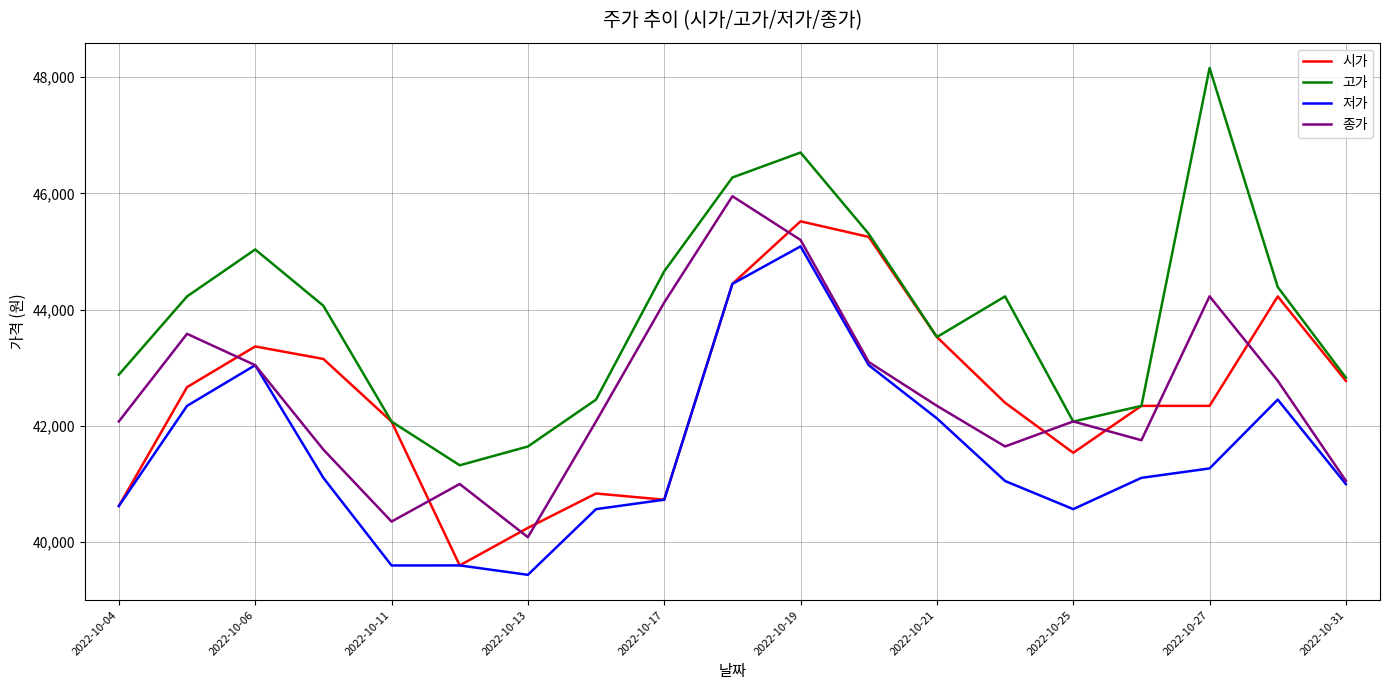

Rank the series by their maximum value, from lowest to highest.

저가, 시가, 종가, 고가